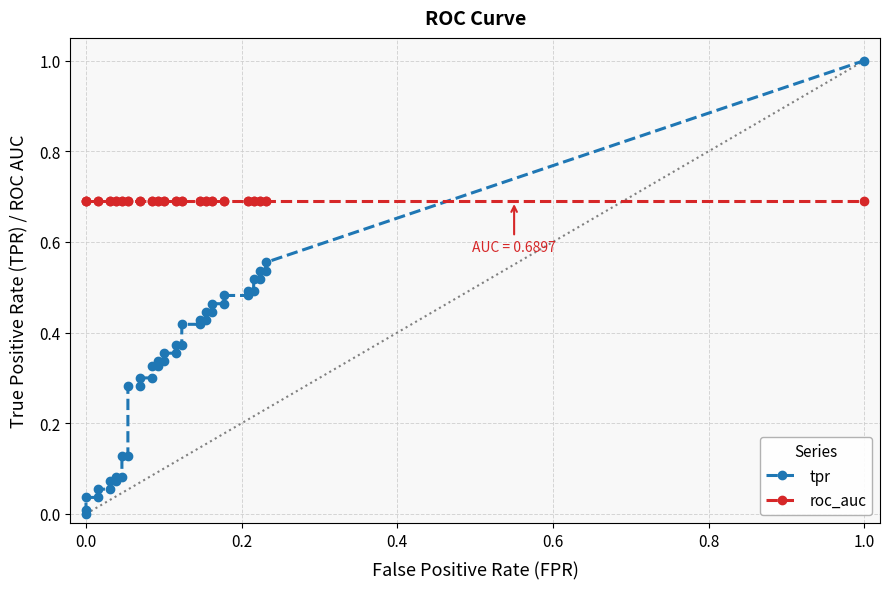

True or false: roc_auc has more than 2 points higher than both neighbors.

False